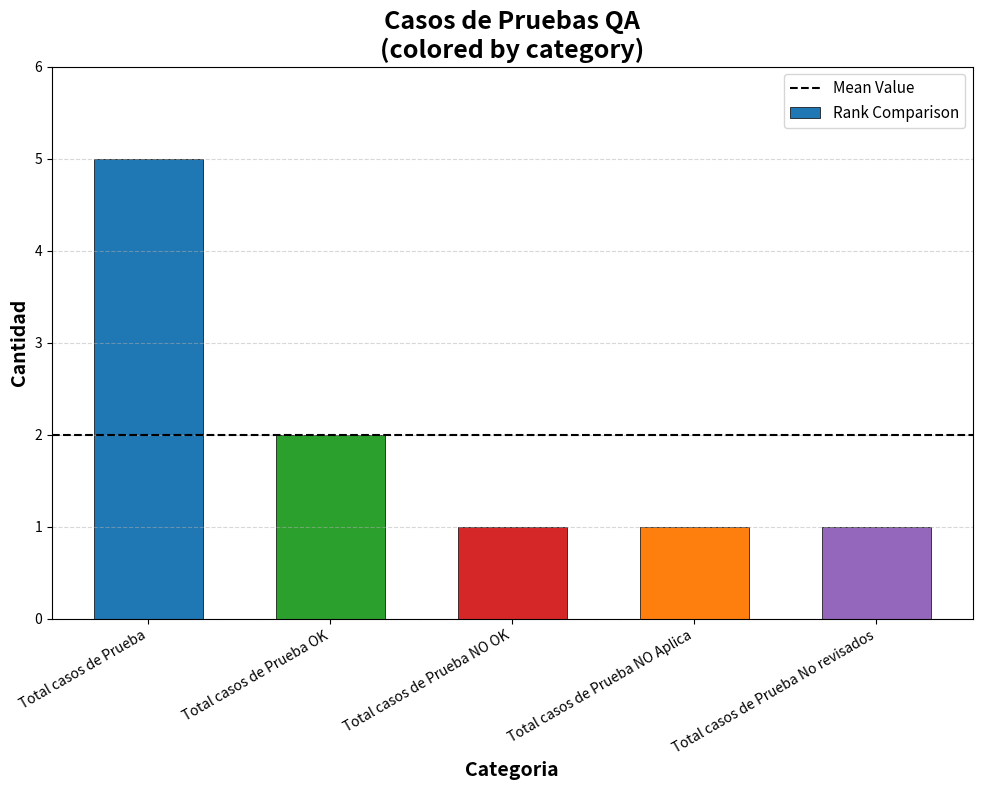

What value does the data have at Total casos de Prueba NO Aplica?

1